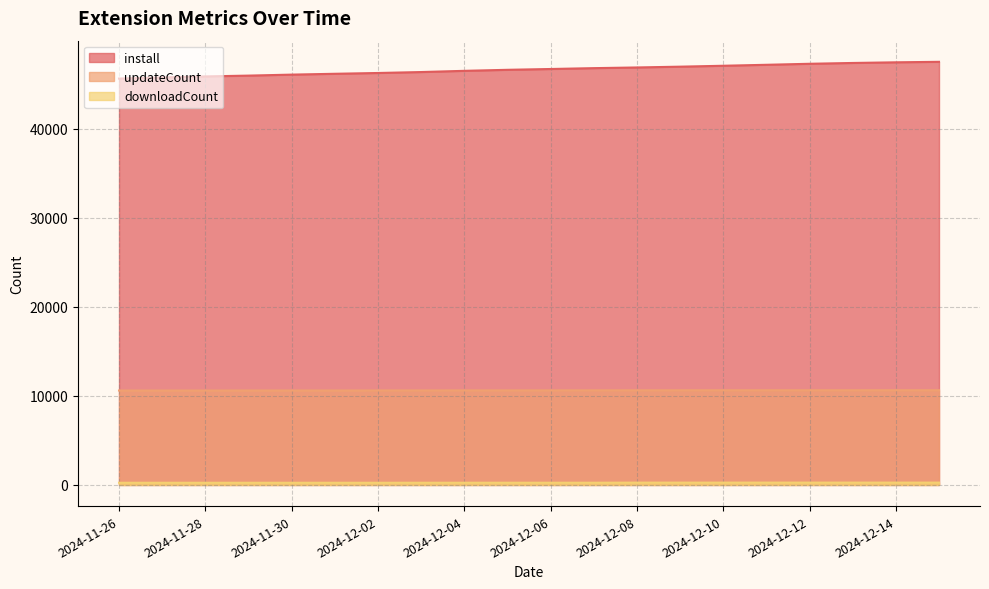

Reading right to left, transcribe all the data shown in this chart.

install: 2024-12-15=47518	2024-12-14=47463	2024-12-13=47390	2024-12-12=47298	2024-12-11=47185	2024-12-10=47076	2024-12-09=46974	2024-12-08=46885	2024-12-07=46808	2024-12-06=46712	2024-12-05=46621	2024-12-04=46506	2024-12-03=46370	2024-12-02=46264	2024-12-01=46175	2024-11-30=46081	2024-11-29=45970	2024-11-28=45879	2024-11-27=45767	2024-11-26=45636
downloadCount: 2024-12-15=263	2024-12-14=263	2024-12-13=262	2024-12-12=262	2024-12-11=262	2024-12-10=261	2024-12-09=260	2024-12-08=260	2024-12-07=250	2024-12-06=250	2024-12-05=250	2024-12-04=249	2024-12-03=248	2024-12-02=246	2024-12-01=246	2024-11-30=246	2024-11-29=246	2024-11-28=246	2024-11-27=246	2024-11-26=245
updateCount: 2024-12-15=10638	2024-12-14=10638	2024-12-13=10636	2024-12-12=10635	2024-12-11=10634	2024-12-10=10632	2024-12-09=10631	2024-12-08=10626	2024-12-07=10625	2024-12-06=10620	2024-12-05=10619	2024-12-04=10617	2024-12-03=10614	2024-12-02=10611	2024-12-01=10608	2024-11-30=10608	2024-11-29=10607	2024-11-28=10604	2024-11-27=10603	2024-11-26=10603